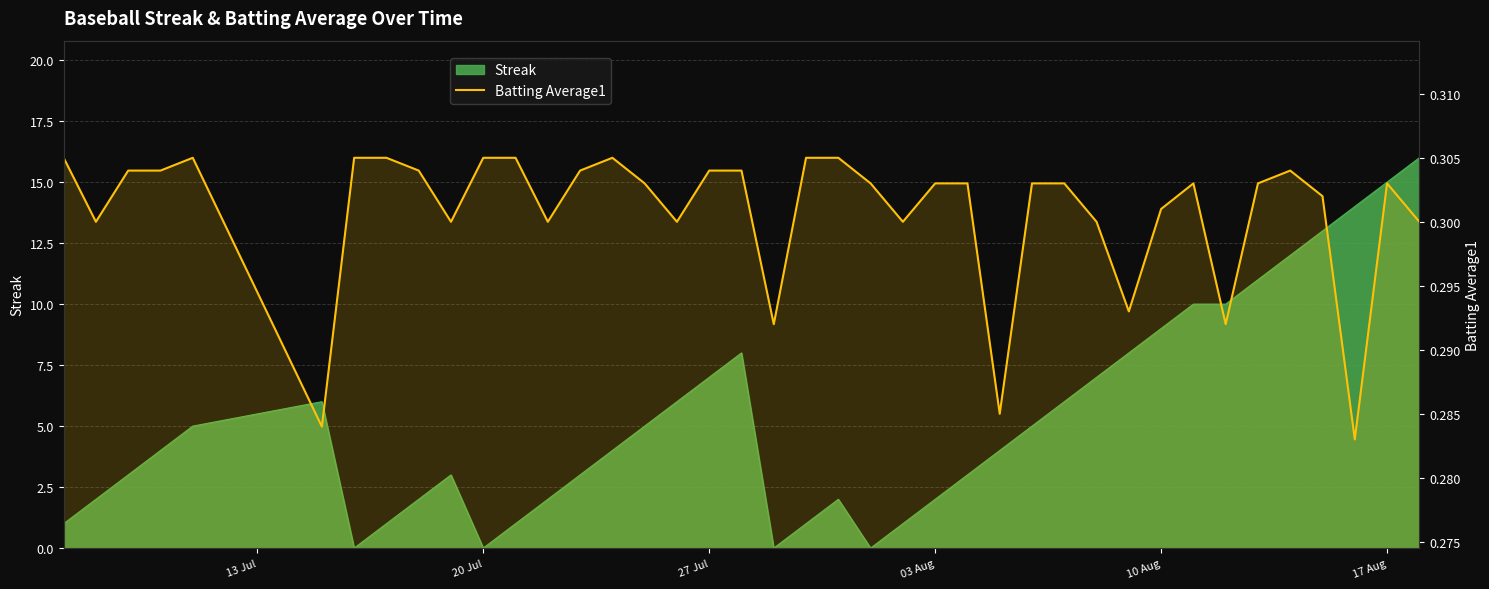

How many lines are shown in the chart?

1